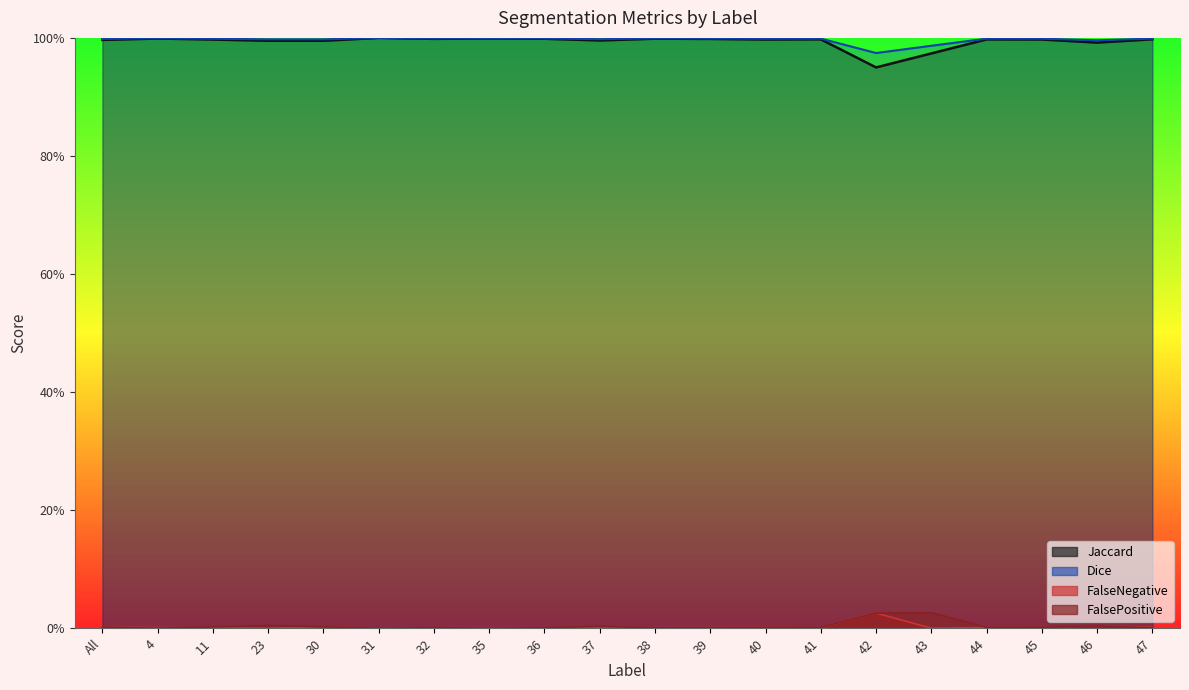

At which label is FalsePositive closest to 0?

4